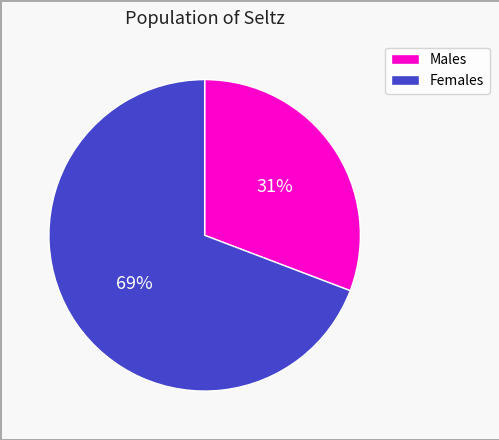

What percentage is the Males slice, to the nearest percent?

31%